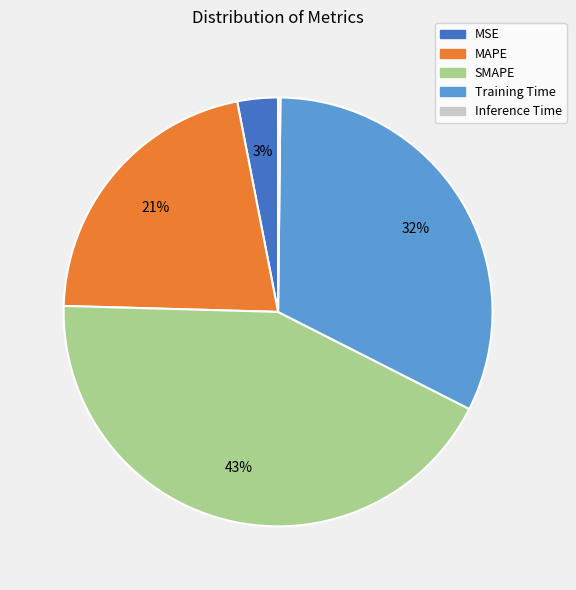

True or false: Training Time accounts for 32% of the total.

True